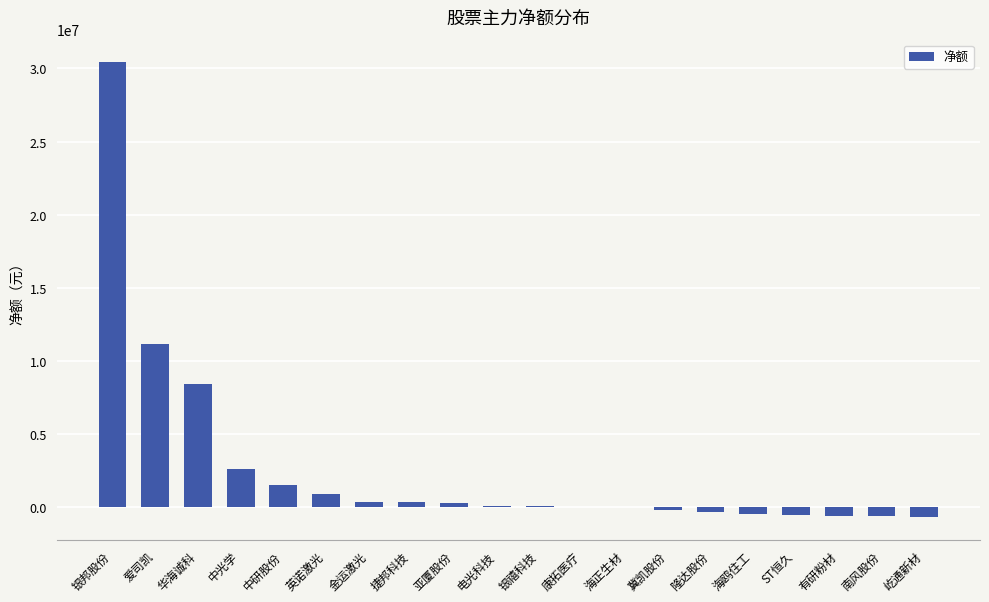

The chart shows a value of 2565005 at 中光学. True or false?

True